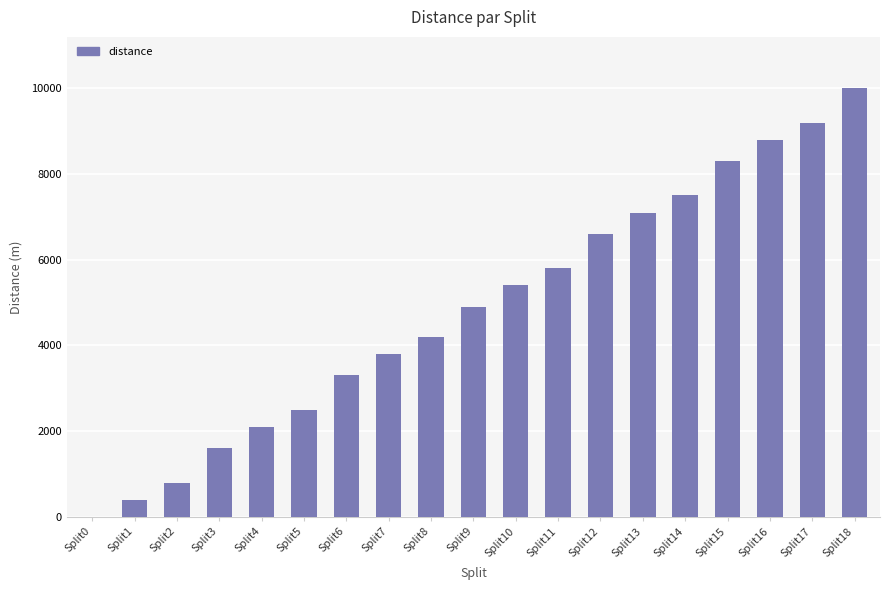

Are the bars horizontal?

No